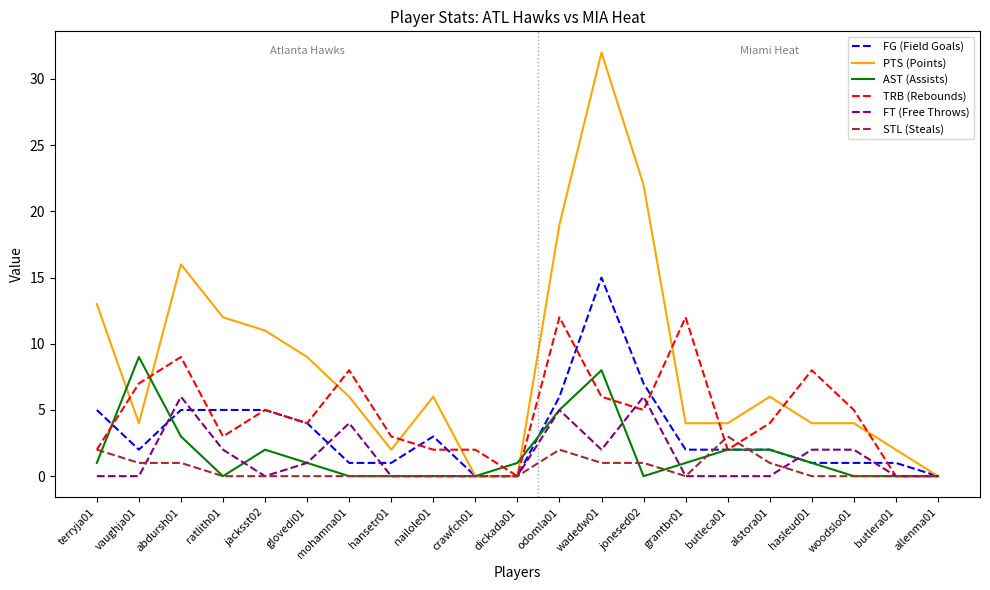

Which series has the largest range (max minus min)?

PTS (Points)